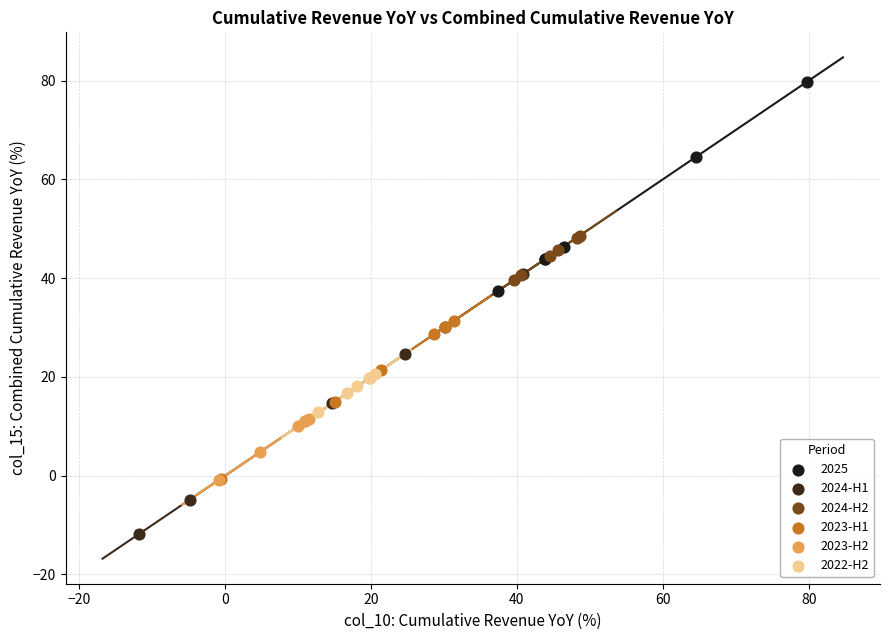

Which series has the largest Y range (max minus min)?

2024-H1